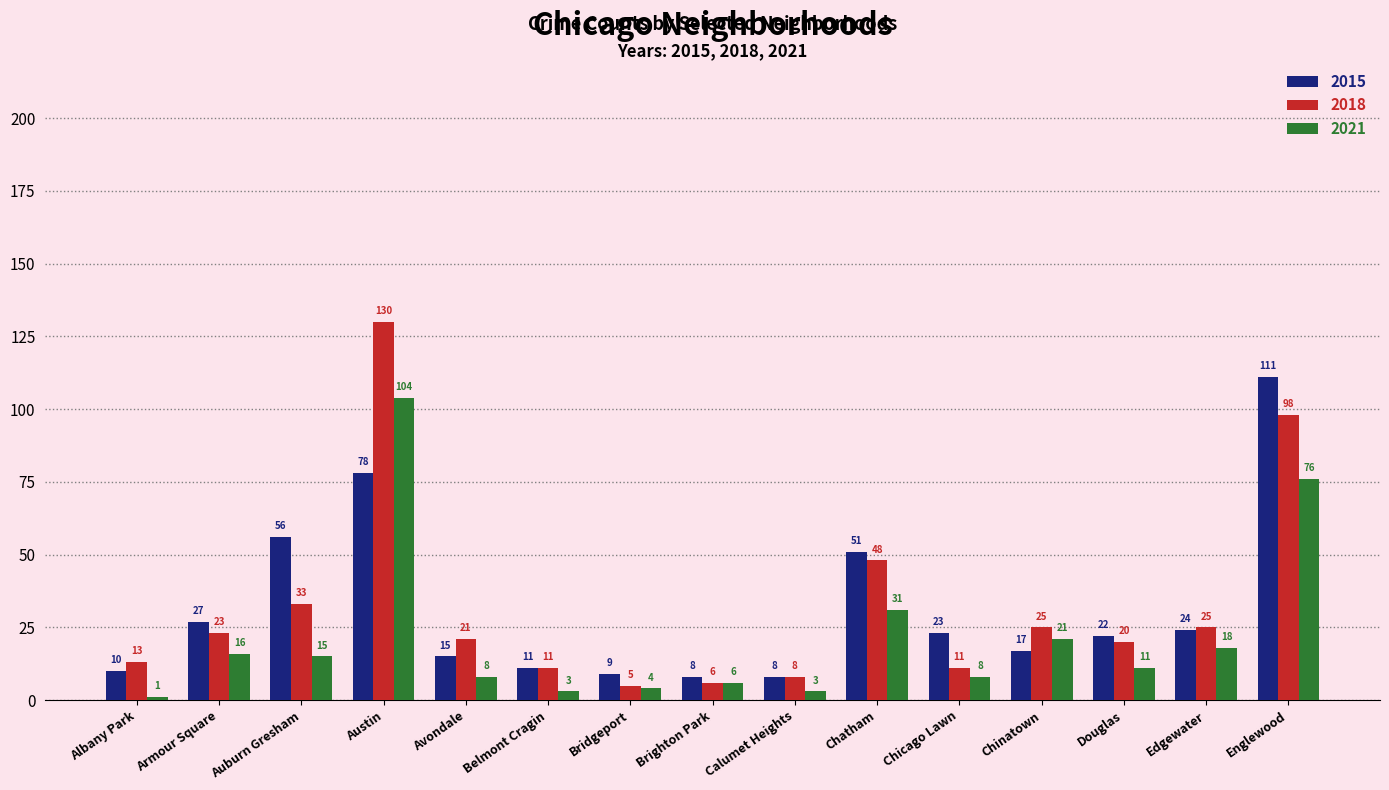

What is the maximum value shown in the chart?

130